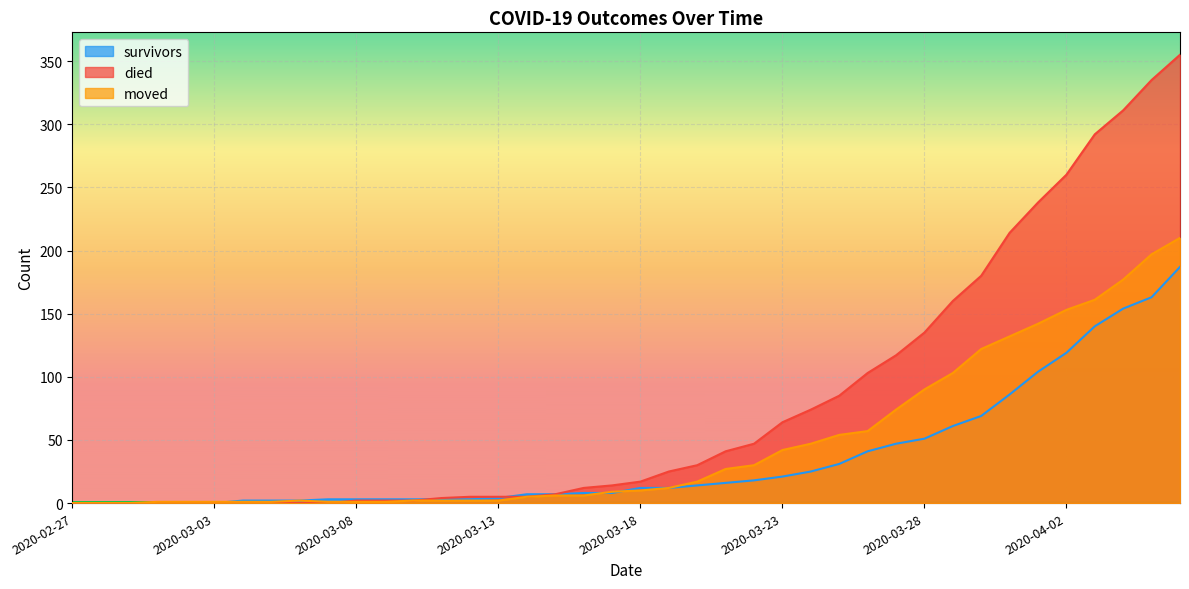

Which series has the largest range (max minus min)?

died